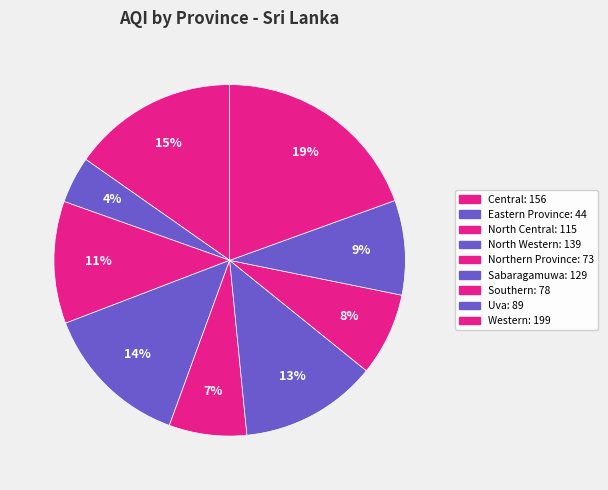

Which category has the smallest portion of the pie?

Eastern Province